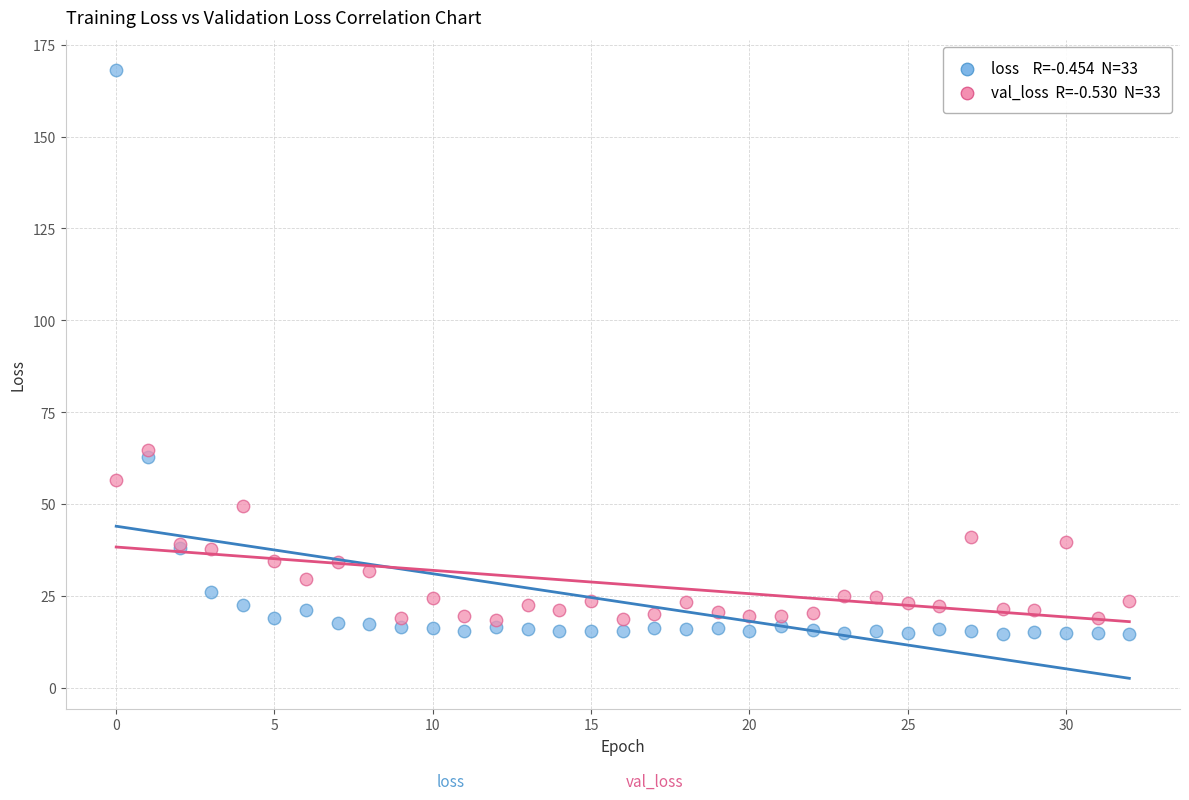

Across all series, what Y value is closest to 91?

64.8